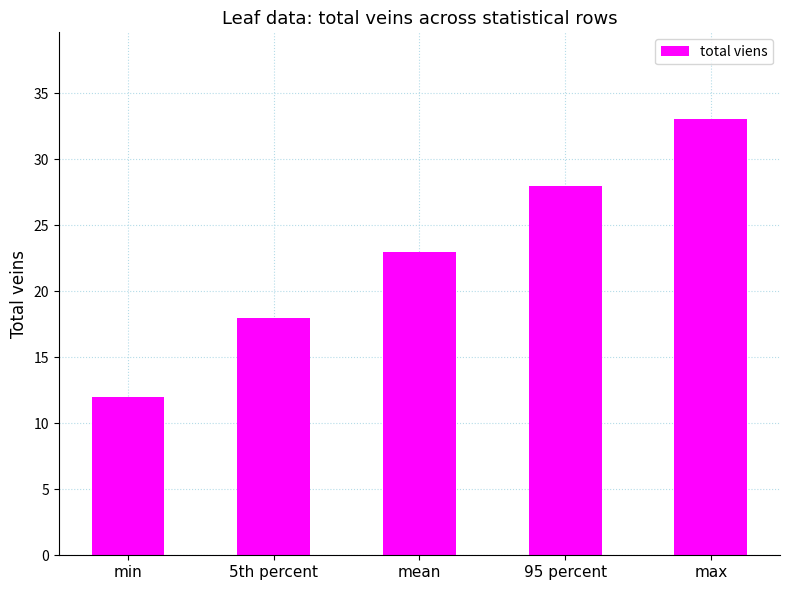

Rank the categories by value from lowest to highest.

min, 5th percent, mean, 95 percent, max